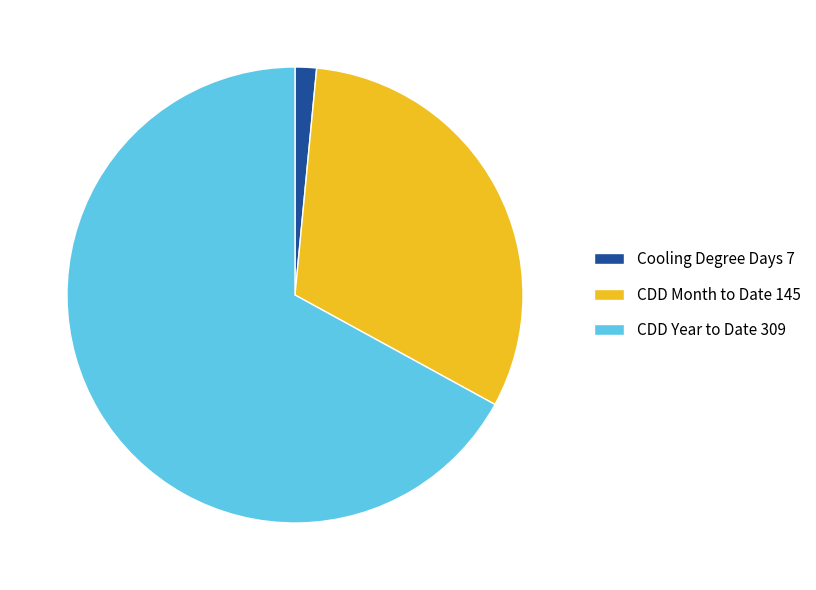

Rank the categories by value from highest to lowest.

CDD Year to Date 309, CDD Month to Date 145, Cooling Degree Days 7